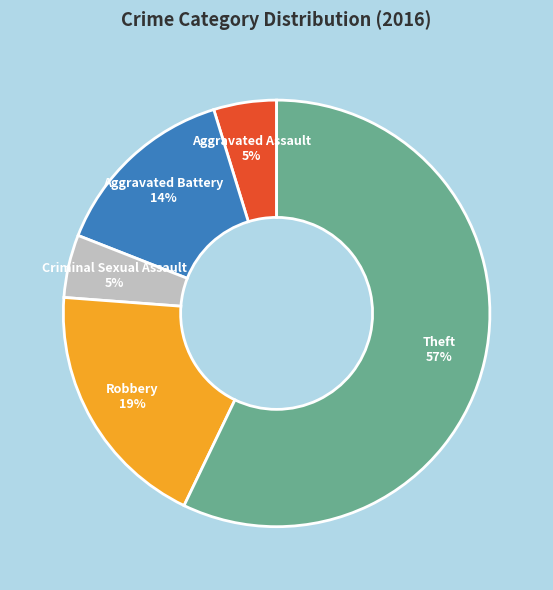

Is Aggravated Battery the majority of the pie?

No